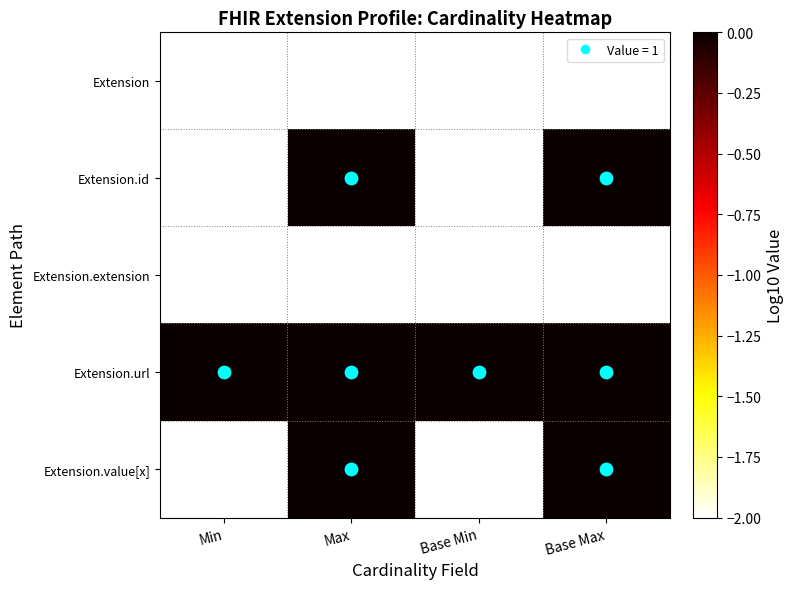

What is the total value across all series at Min?

-8.0